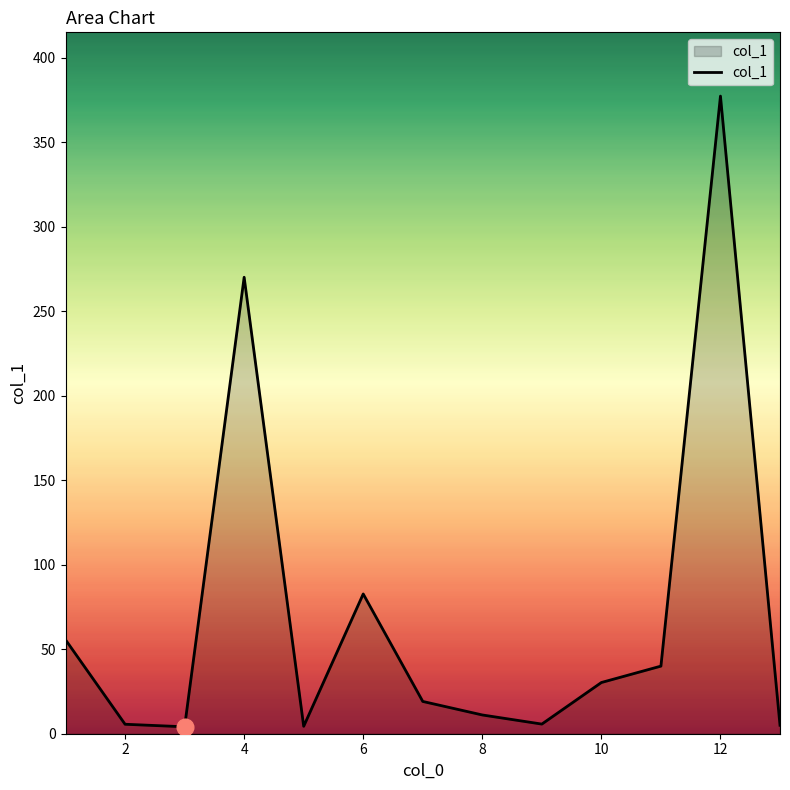

What is the maximum value shown in the chart?

377.3